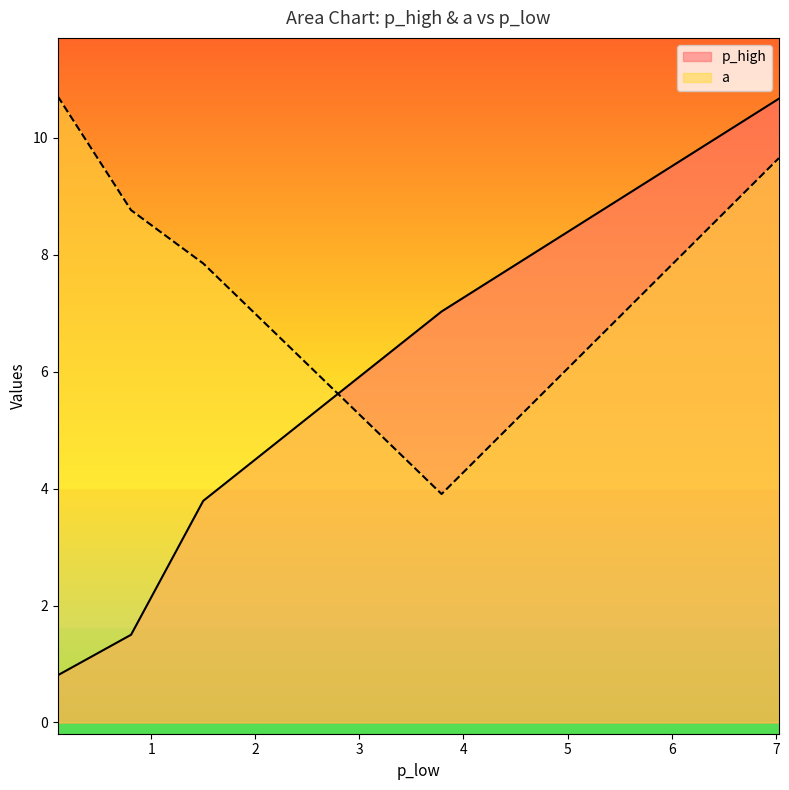

After their last crossing, which series has the higher values: p_high or a?

p_high